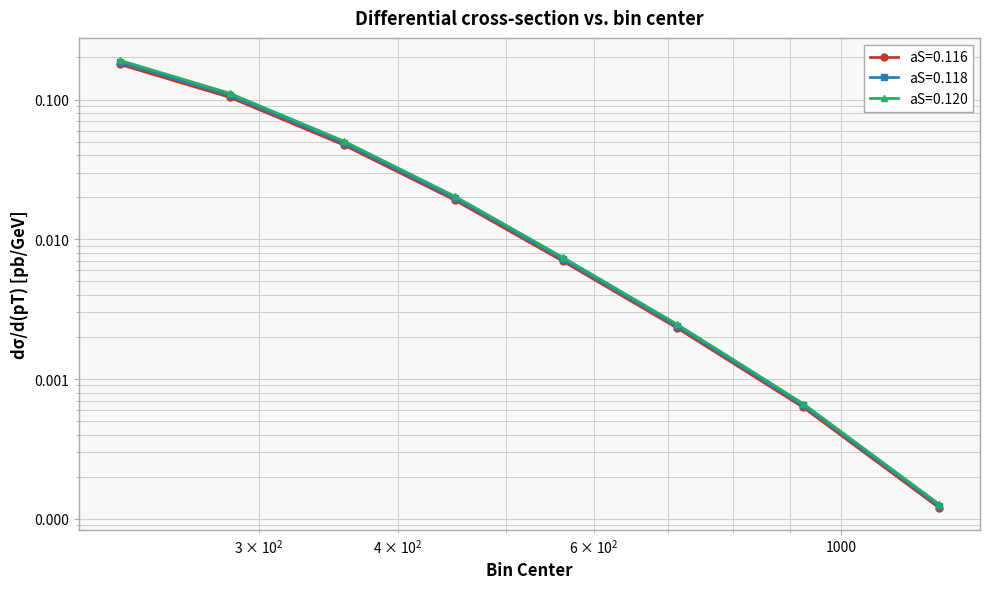

Is it true that aS=0.120 equals 0.0 at 712.5?

True